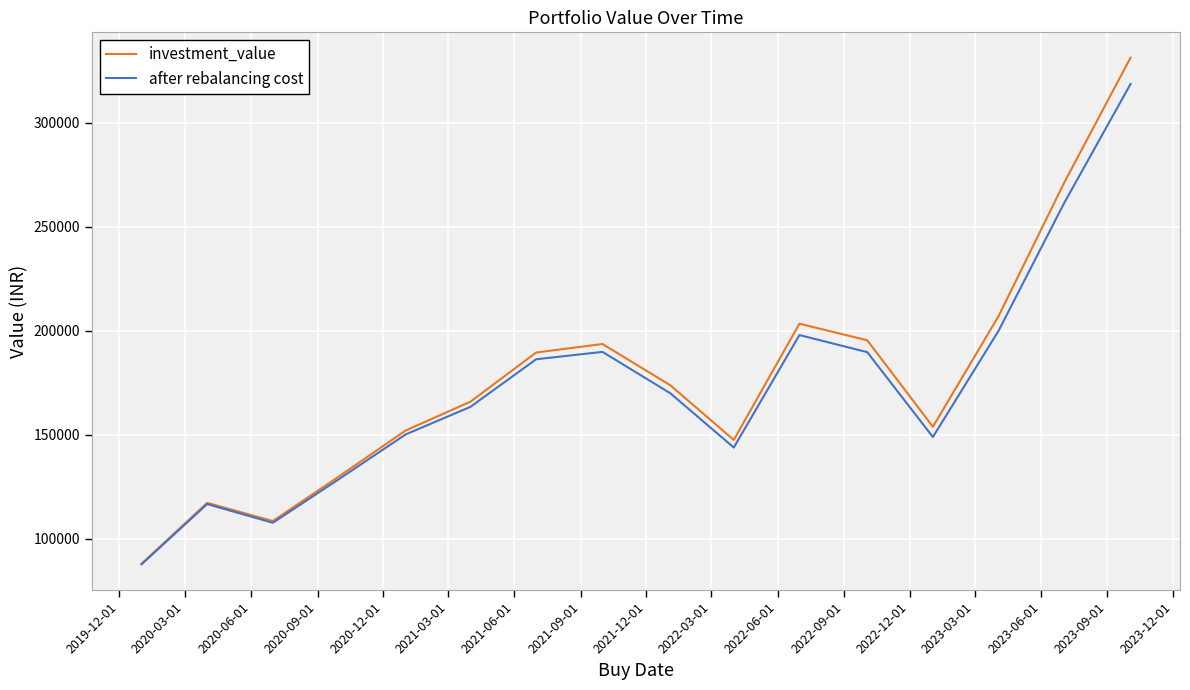

List the series in order of their peak value, highest first.

investment_value, after rebalancing cost